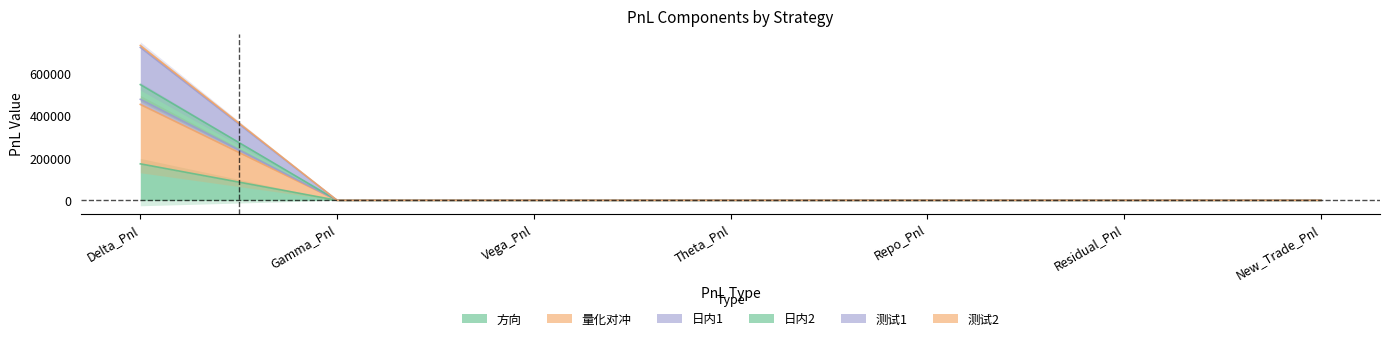

The value of 测试1 at Repo_Pnl is 0.0. True or false?

True